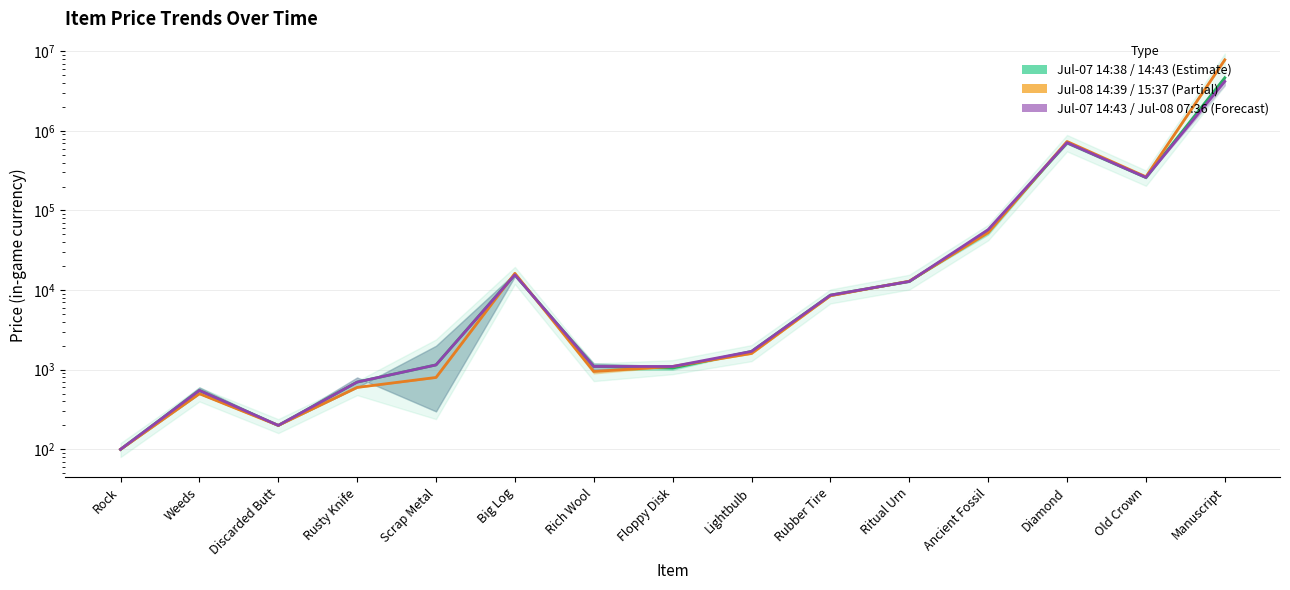

Rank the series by their maximum value, from lowest to highest.

Snapshot Jul-07 14:43, Snapshot Jul-07 14:38, Snapshot Jul-08 14:39